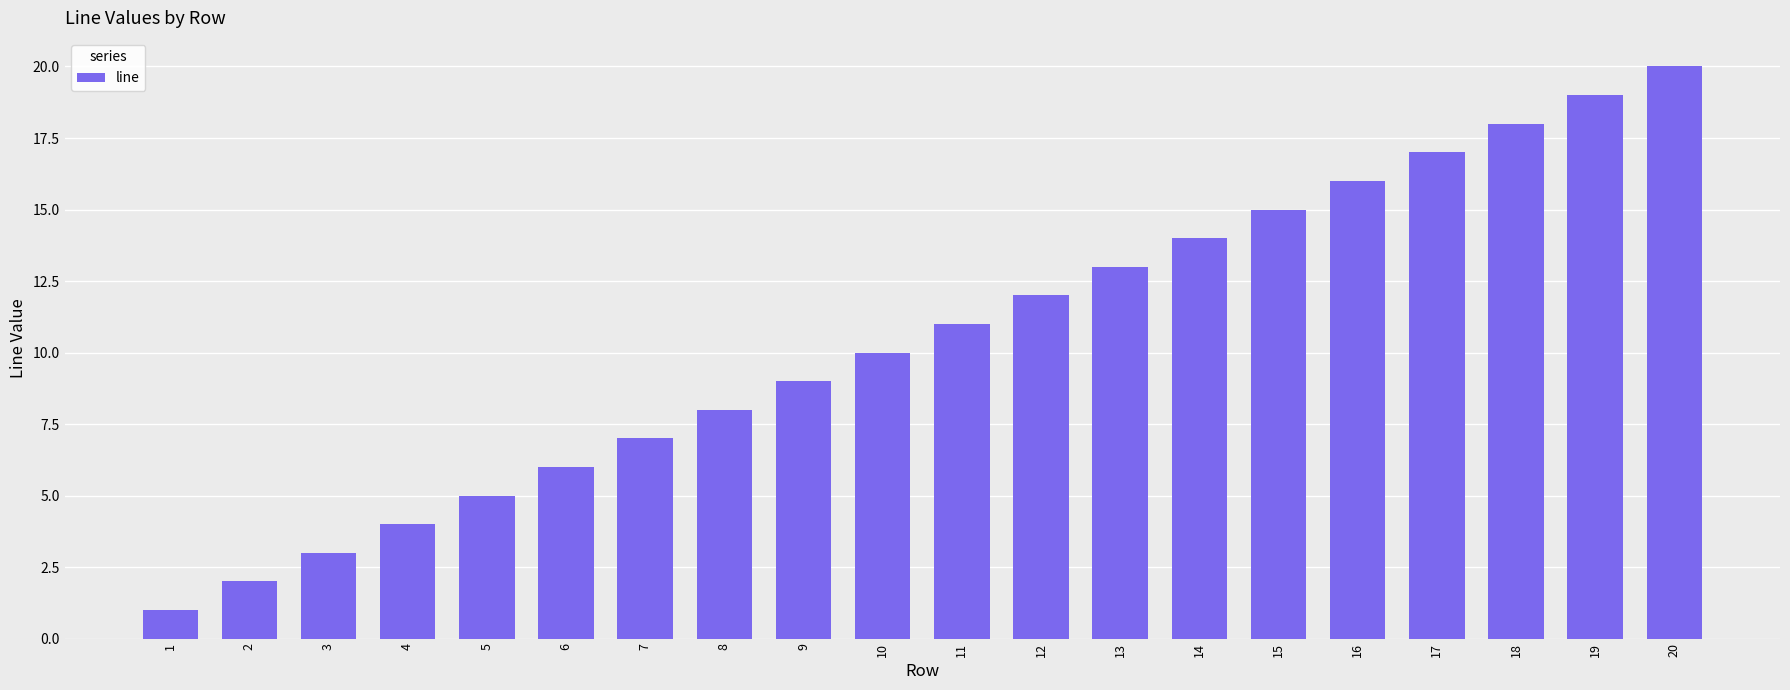

The chart shows a value of 14 at 20. True or false?

False